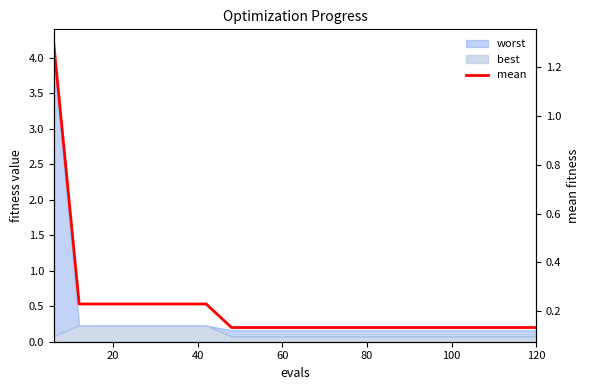

How many lines are shown in the chart?

1